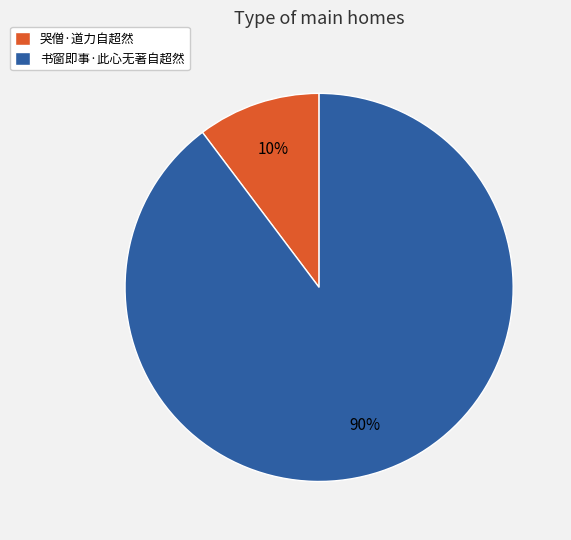

Which slice represents more than half of the pie?

书窗即事·此心无著自超然